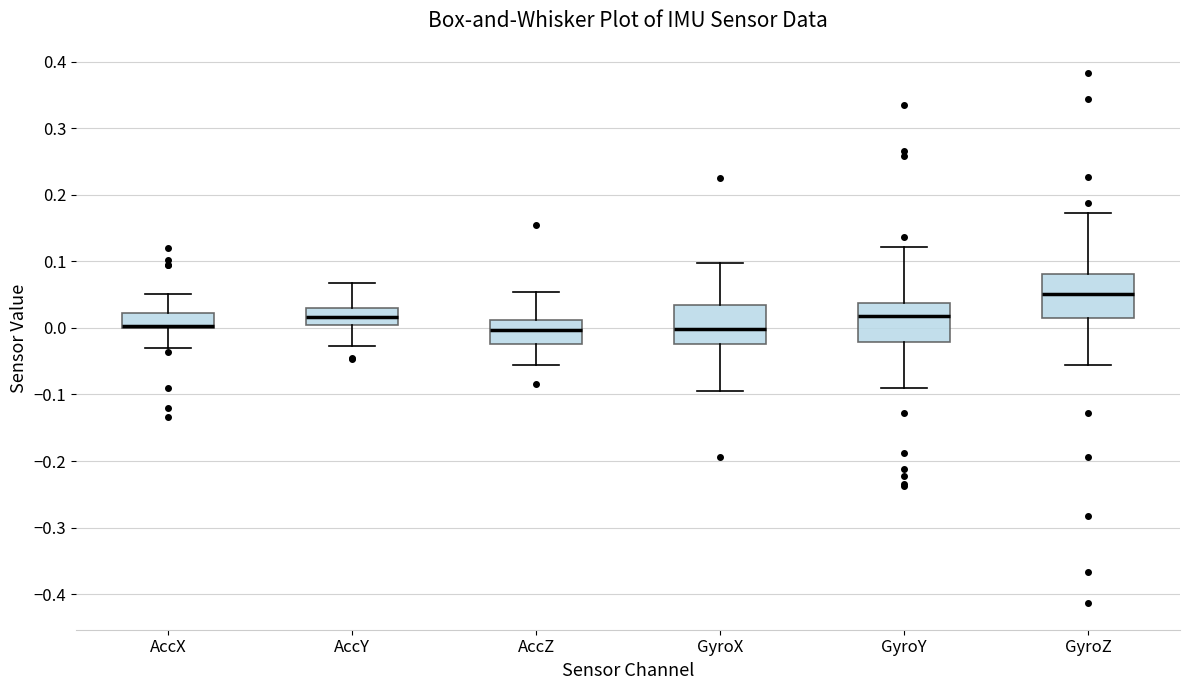

Reading left to right, read every box against the y-axis: the position of its median line, the range the box covers, and the ends of its whiskers. The values are not printed on the chart, so give them approximately, as read against the axis.

AccX: median 0.00 (drawn on the box's lower edge), box 0.00 to 0.02, whiskers -0.03 to 0.05
AccY: median 0.02, box 0.00 to 0.03, whiskers -0.03 to 0.07
AccZ: median 0.00, box -0.02 to 0.01, whiskers -0.06 to 0.05
GyroX: median 0.00, box -0.02 to 0.04, whiskers -0.09 to 0.10
GyroY: median 0.02, box -0.02 to 0.04, whiskers -0.09 to 0.12
GyroZ: median 0.05, box 0.02 to 0.08, whiskers -0.06 to 0.17